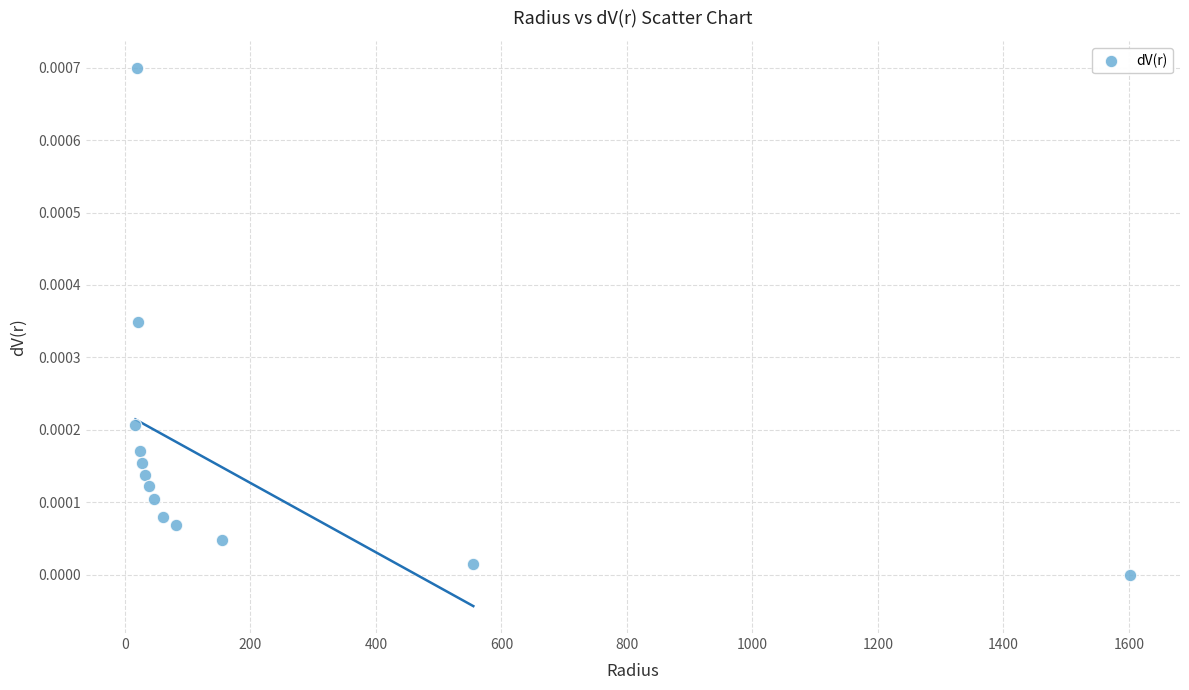

Count the number of points in this scatter plot.

13